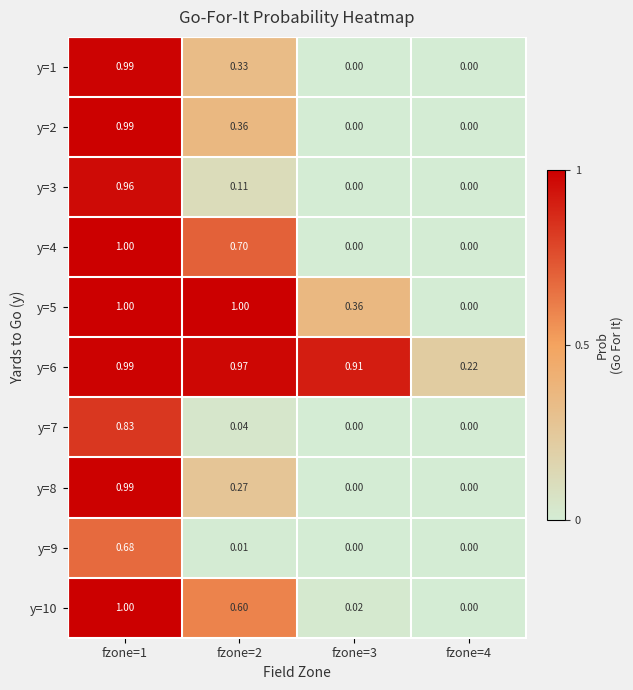

What is the total value across all series at fzone=4?

0.2